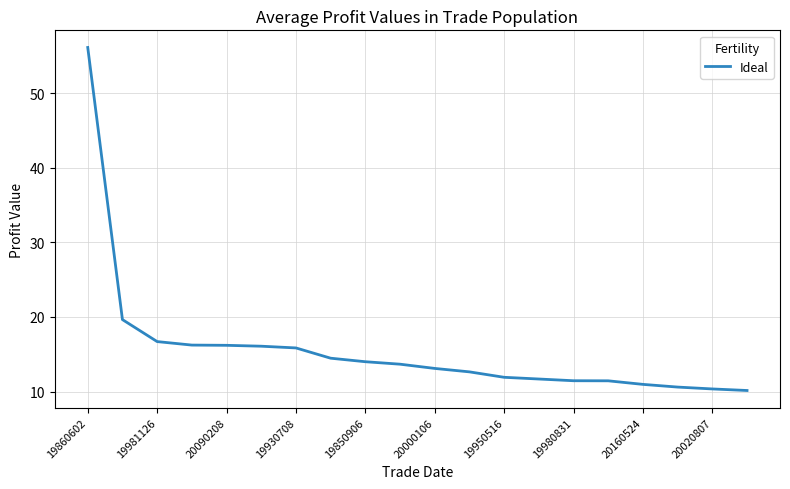

What is the minimum value shown in the chart?

10.1